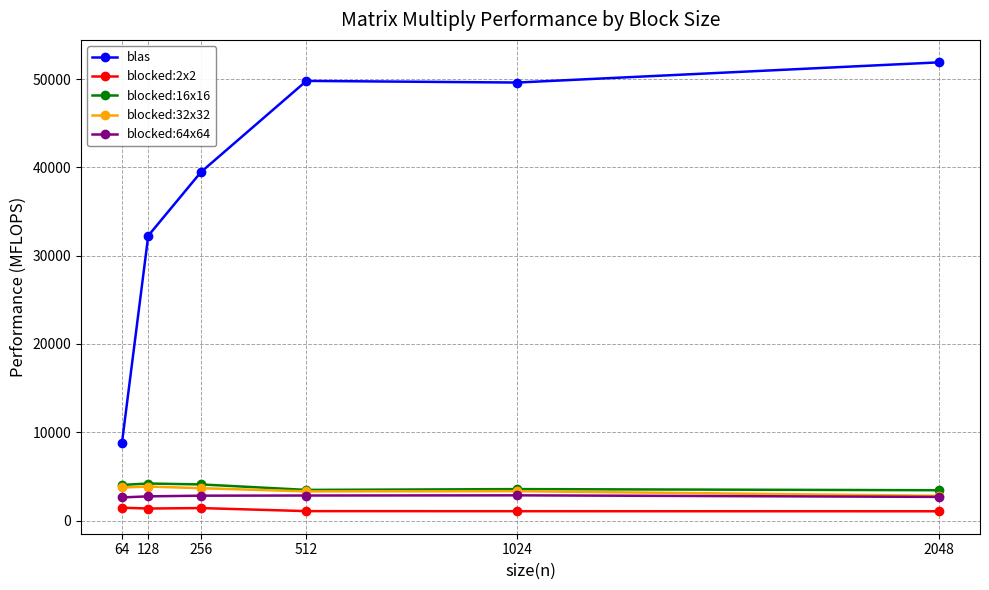

True or false: blocked:2x2 has more than 0 interior local peaks.

True